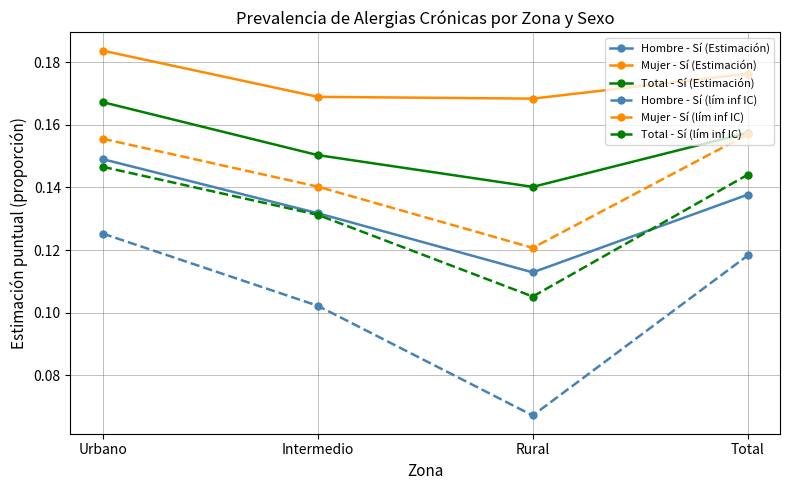

True or false: Total - Sí (Estimación) has more than 2 points higher than both neighbors.

False